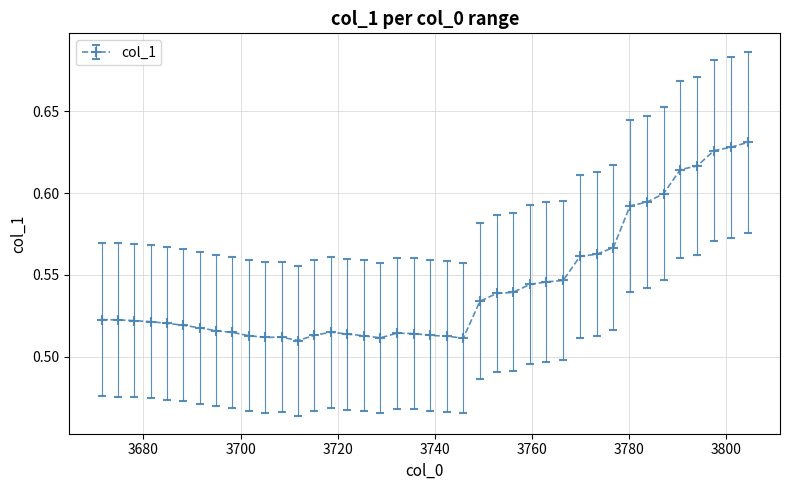

Count the values in the range 0 to 1.

40